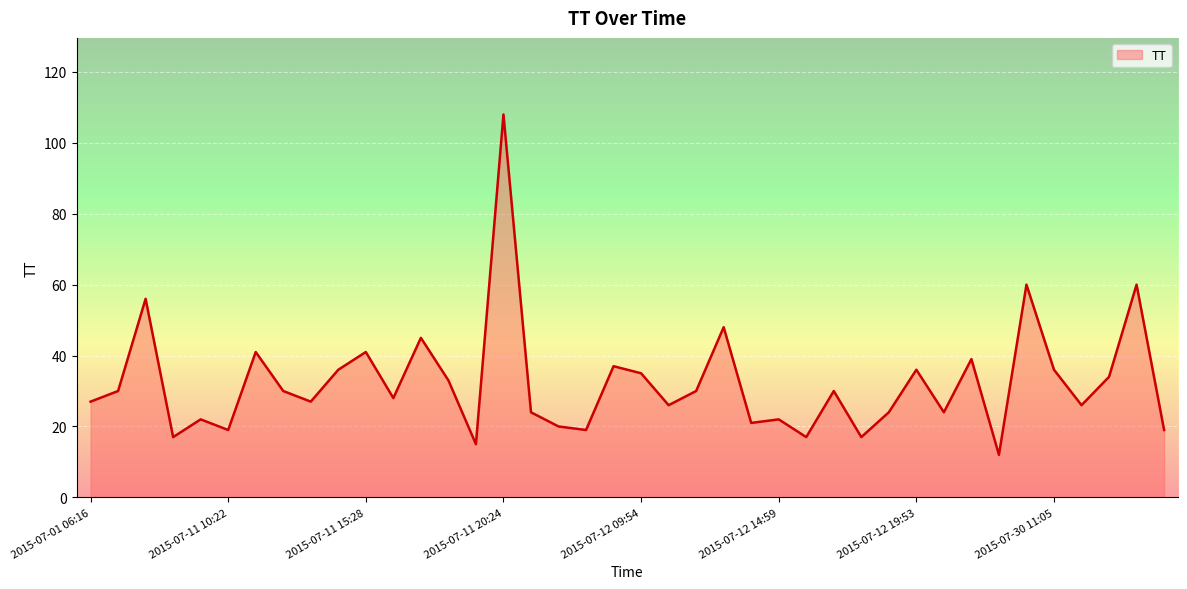

What is the minimum value shown in the chart?

12